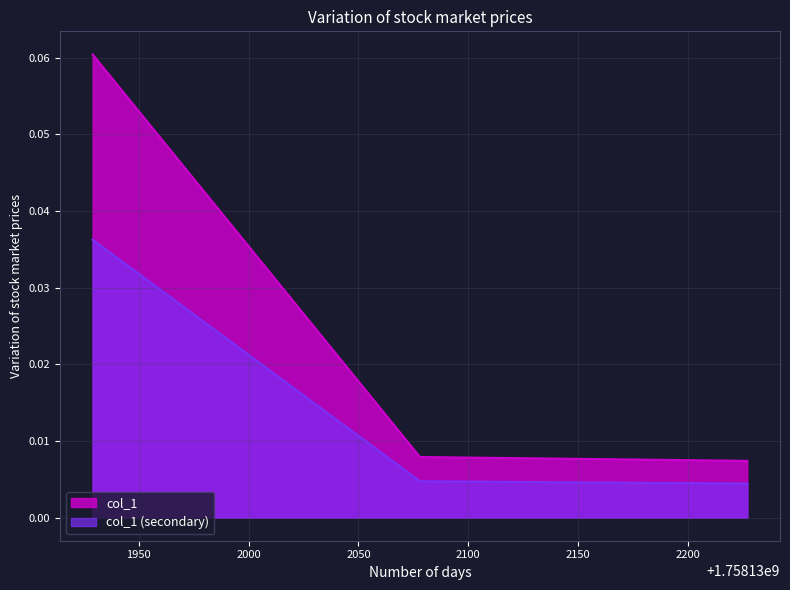

Which series has the largest total across all categories?

col_1